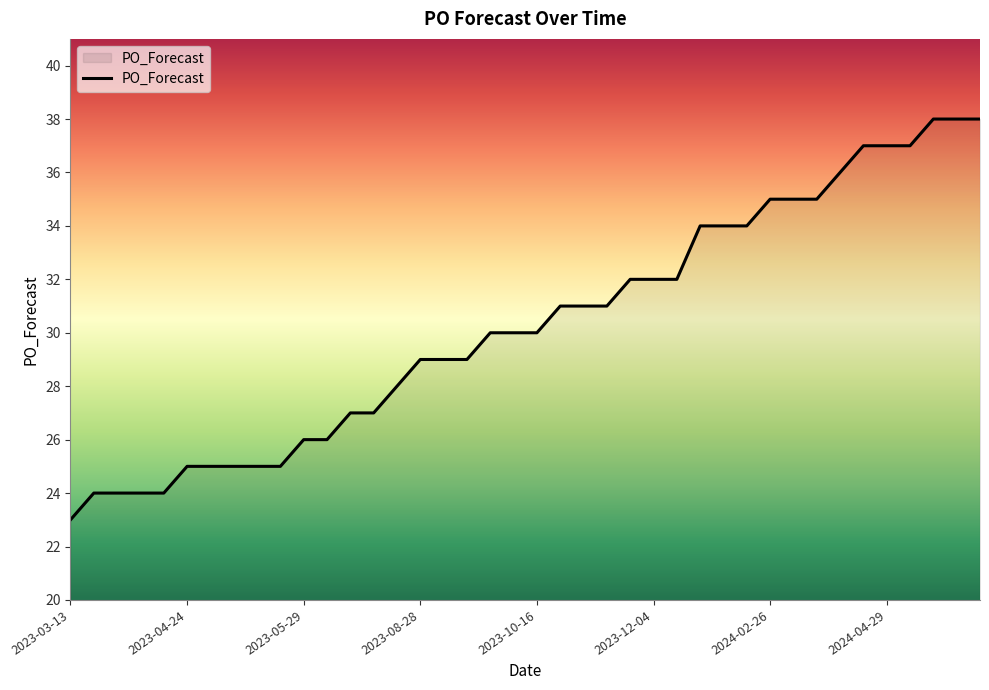

What is the smallest value displayed?

23